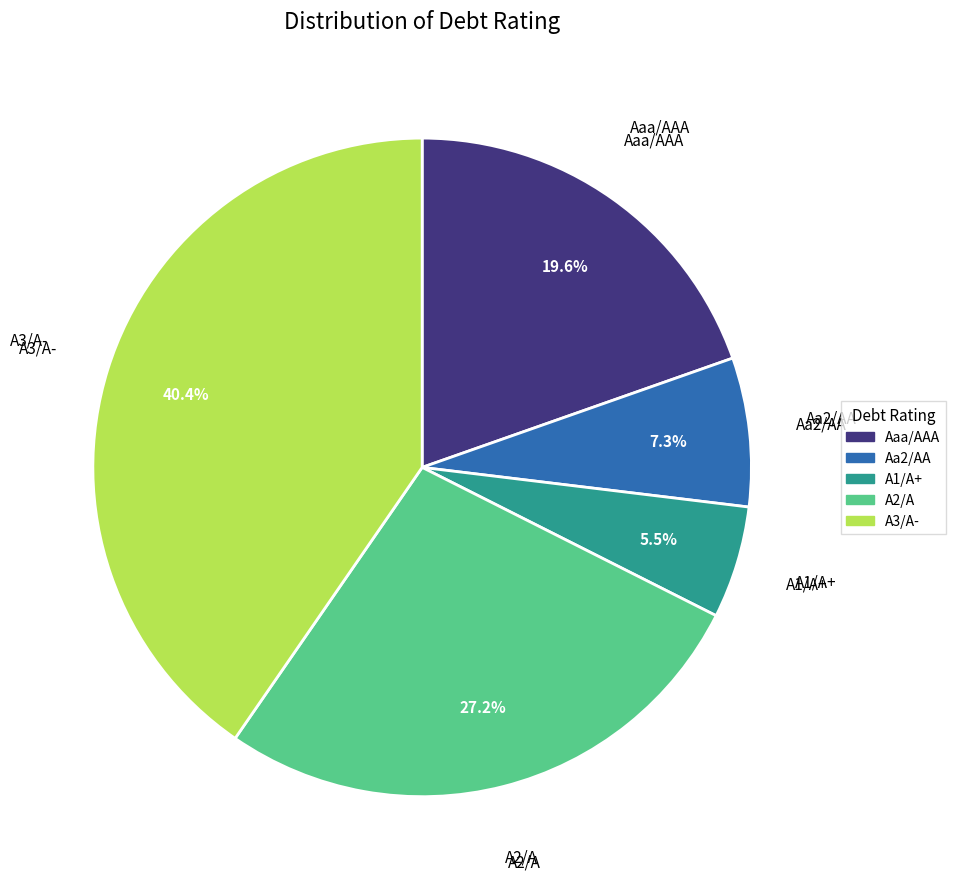

What is the largest slice in the pie chart?

A3/A-